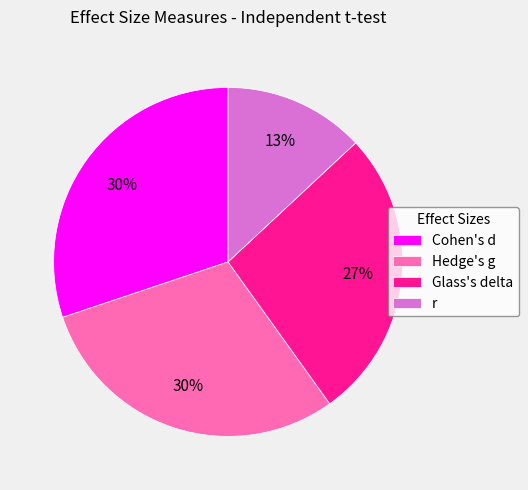

To the nearest percent, what is the difference between the Cohen's d and Glass's delta slice percentages?

3%